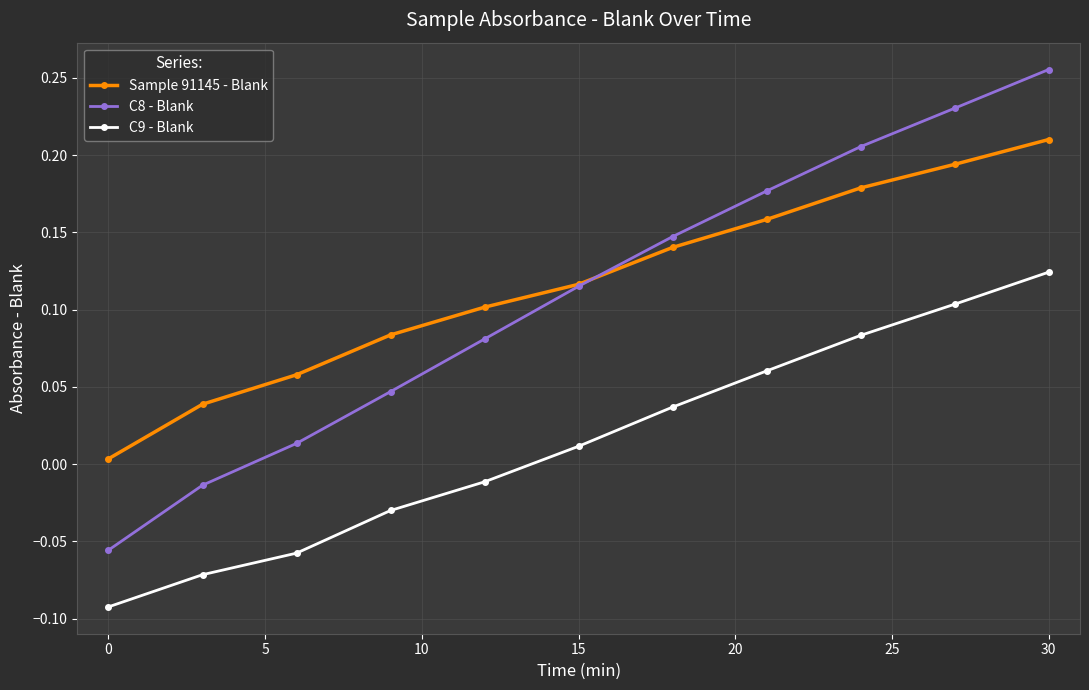

How many values in C9 - Blank are above zero?

6